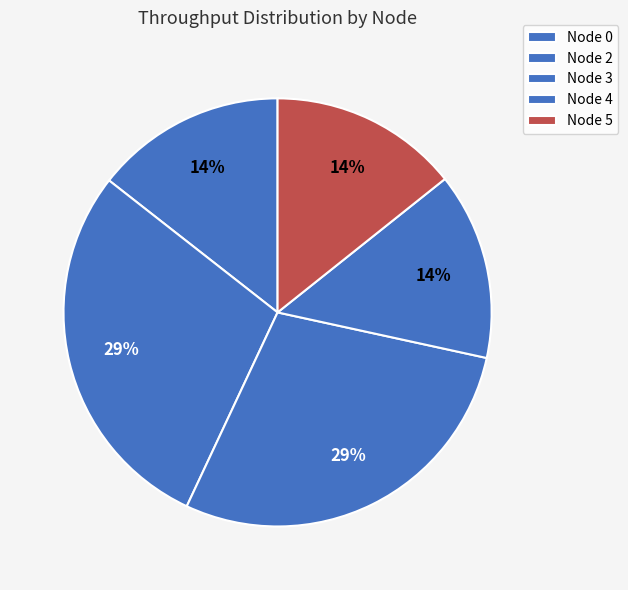

Count the number of slices in the pie.

5